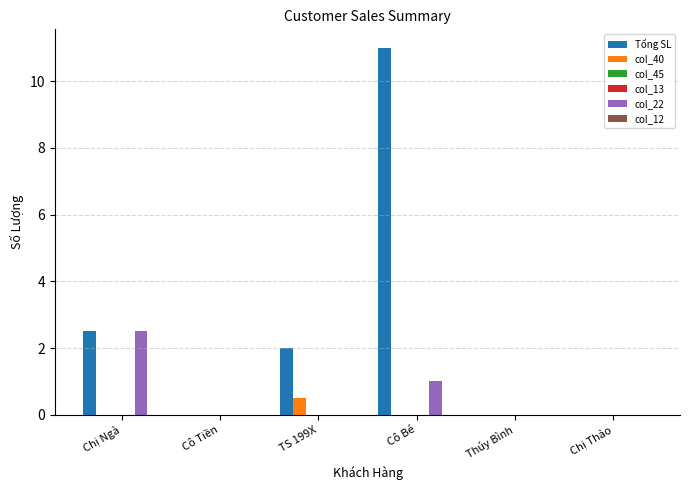

Which category has the lowest value across all series?

Cô Tiền